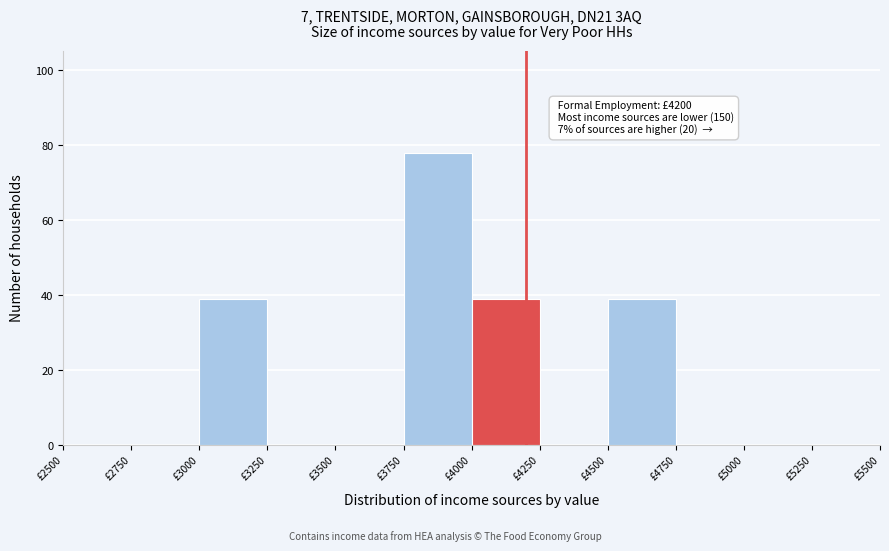

Which range on the x-axis has the tallest bar?

3750 to 4000